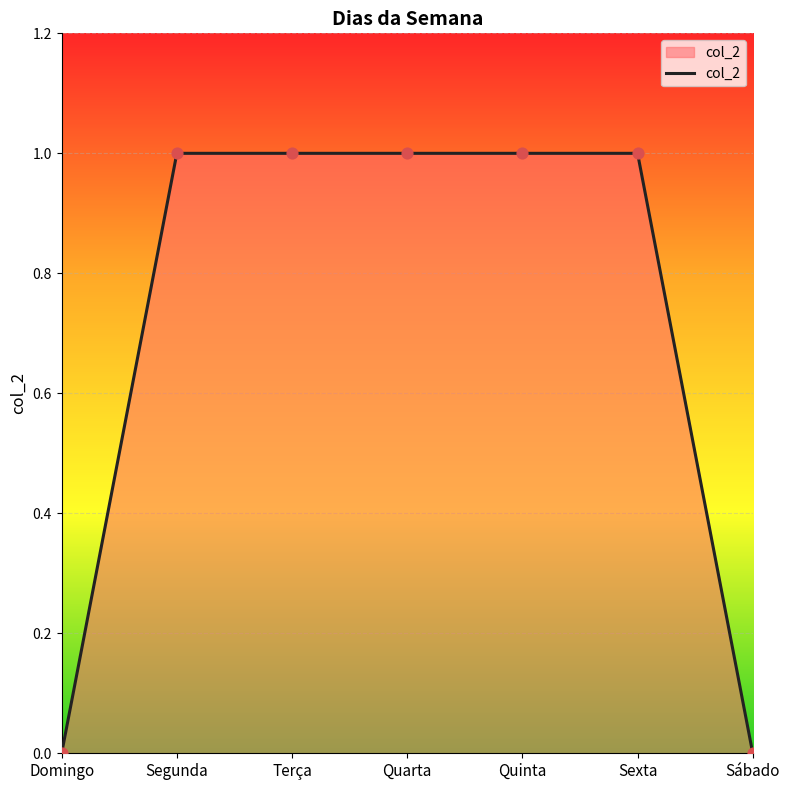

What is the change in value from Terça to Sábado?

-1